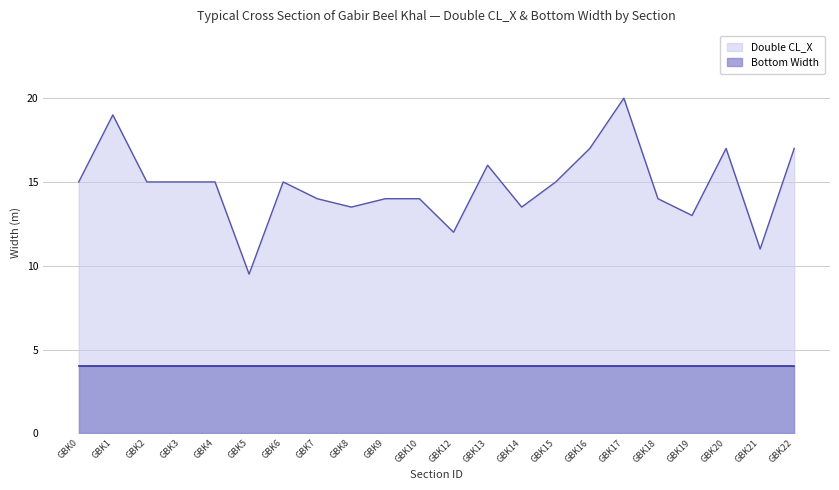

How many interior local peaks (higher than both neighbors) does the data have?

5